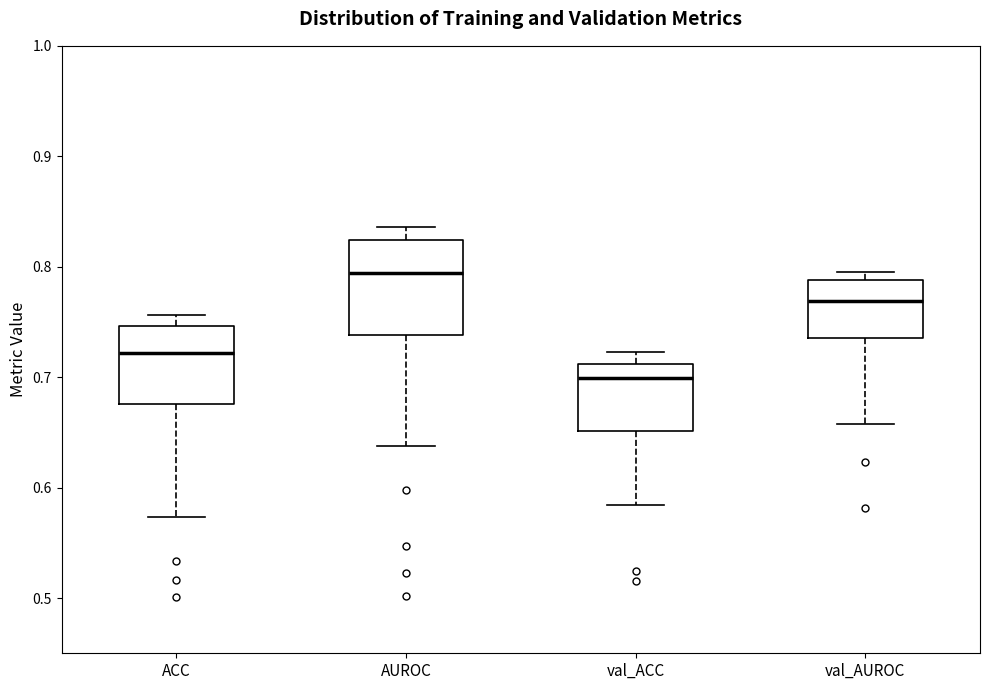

Reading left to right, transcribe this box plot: for each box, give where its median line is, the range the box spans, and where its two whiskers end, as read against the y-axis. The values are not printed on the chart, so give them approximately, as read against the axis.

ACC: median 0.72, box 0.68 to 0.75, whiskers 0.57 to 0.76
AUROC: median 0.79, box 0.74 to 0.82, whiskers 0.64 to 0.84
val_ACC: median 0.70, box 0.65 to 0.71, whiskers 0.58 to 0.72
val_AUROC: median 0.77, box 0.74 to 0.79, whiskers 0.66 to 0.80